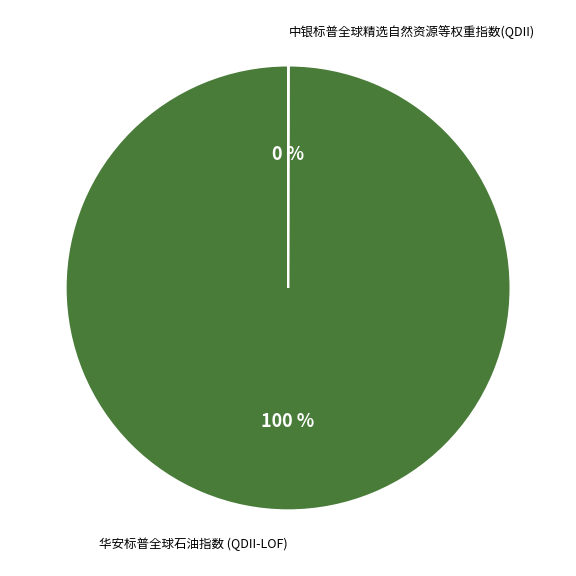

To the nearest percent, what is the difference between the largest and smallest slice percentages?

100%